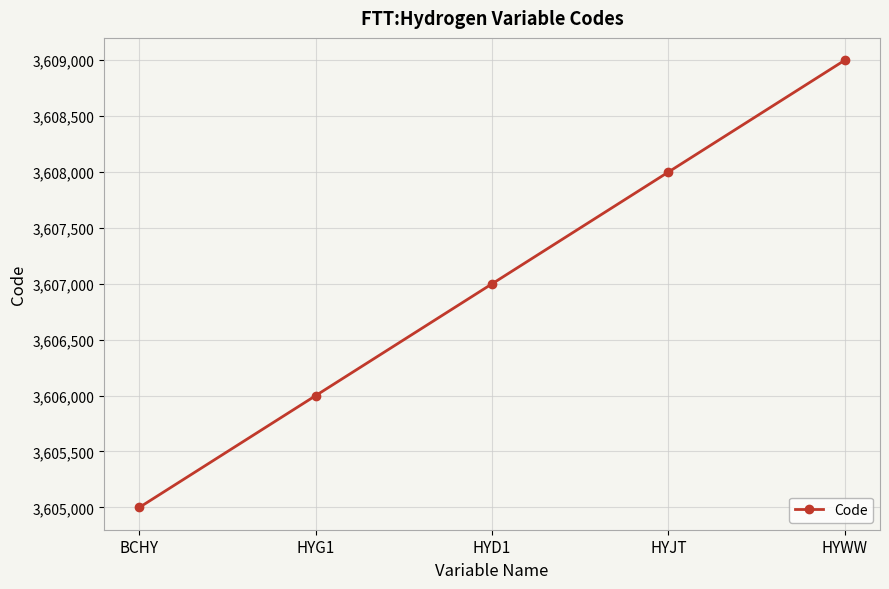

Count the number of data series in this chart.

1